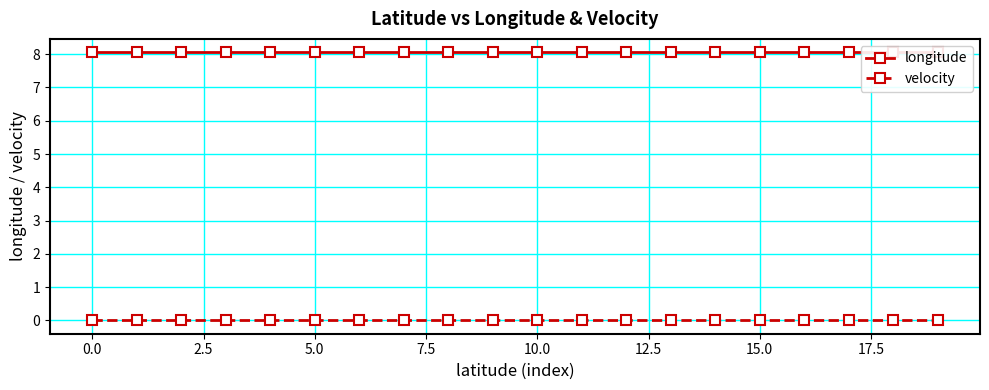

Count the number of categories in the chart.

20